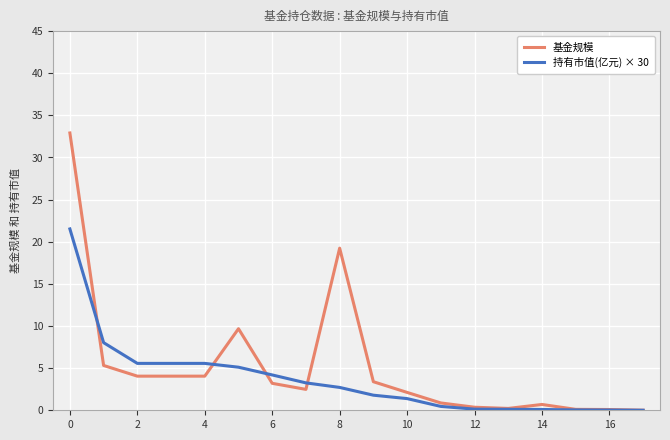

Which series has the widest spread of values?

基金规模